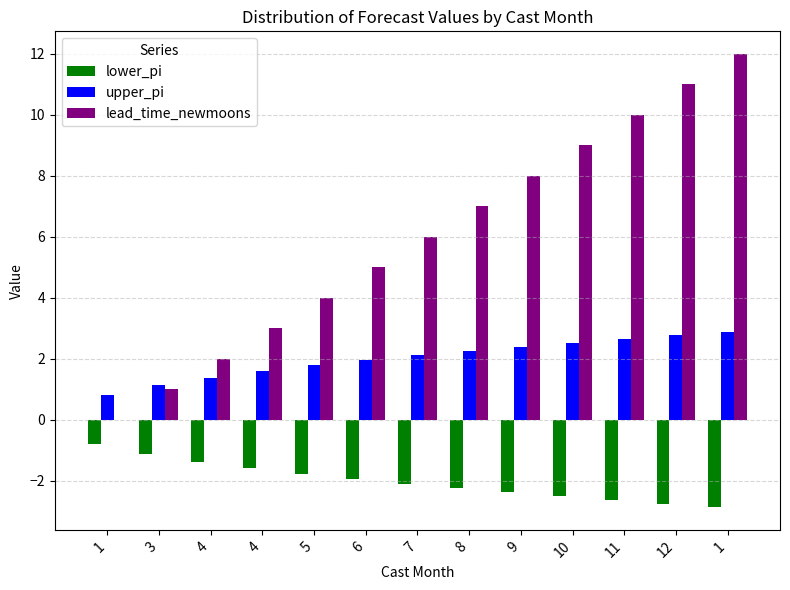

What are all the series names shown in the legend?

lower_pi, upper_pi, lead_time_newmoons